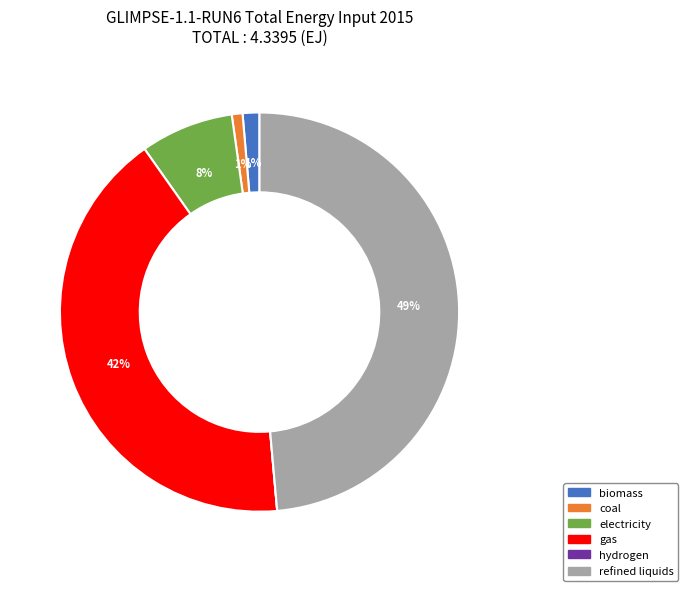

To the nearest percent, what is the average slice percentage?

17%